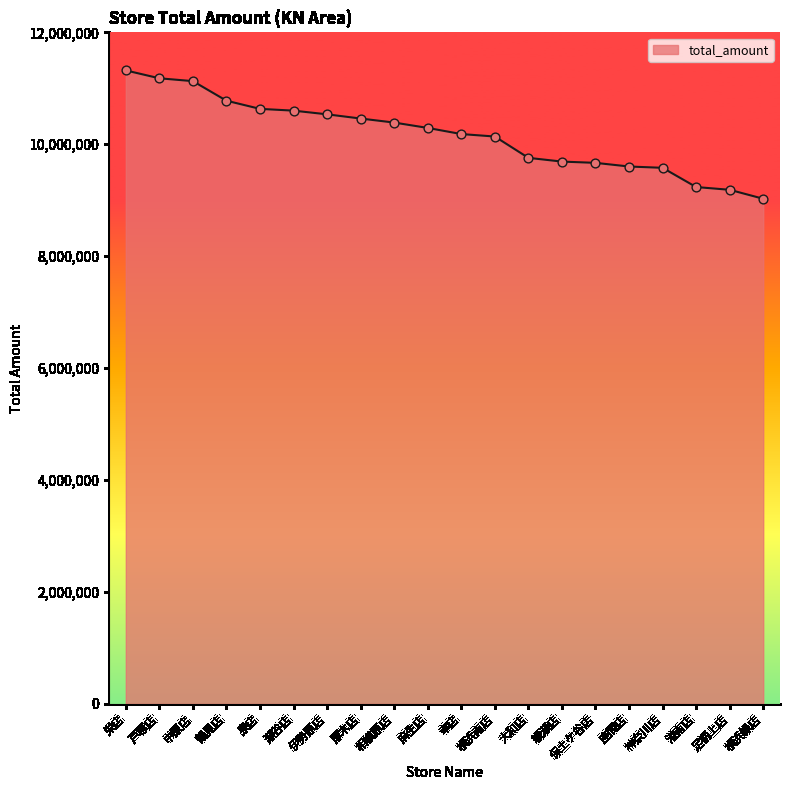

Which has a higher value, 栄店 or 麻生店?

栄店